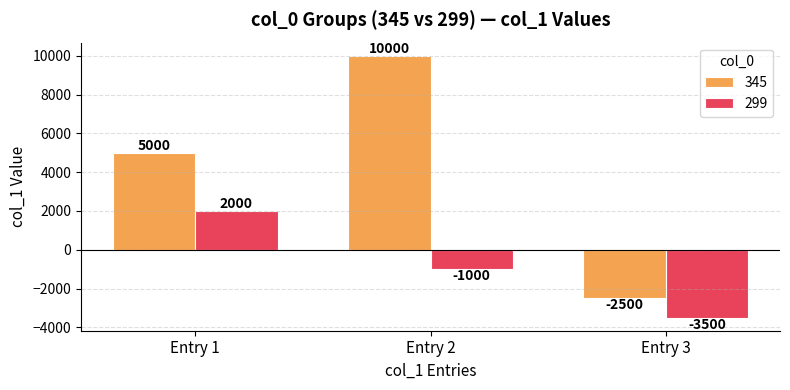

Which series has the largest range (max minus min)?

345